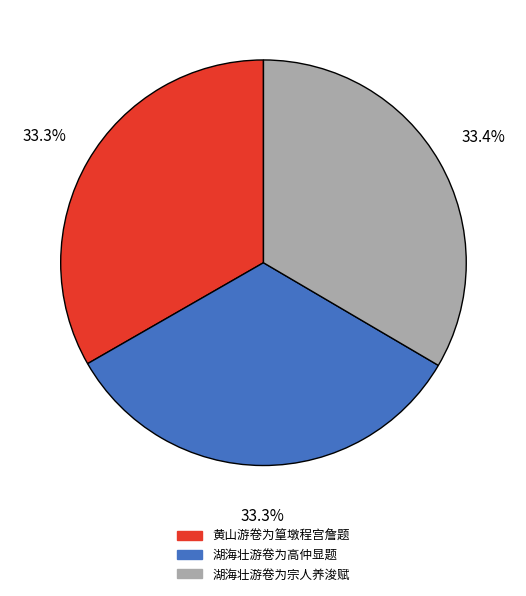

What is the total percentage of 湖海壮游卷为宗人养浚赋 and 黄山游卷为篁墩程宫詹题?

66.7%